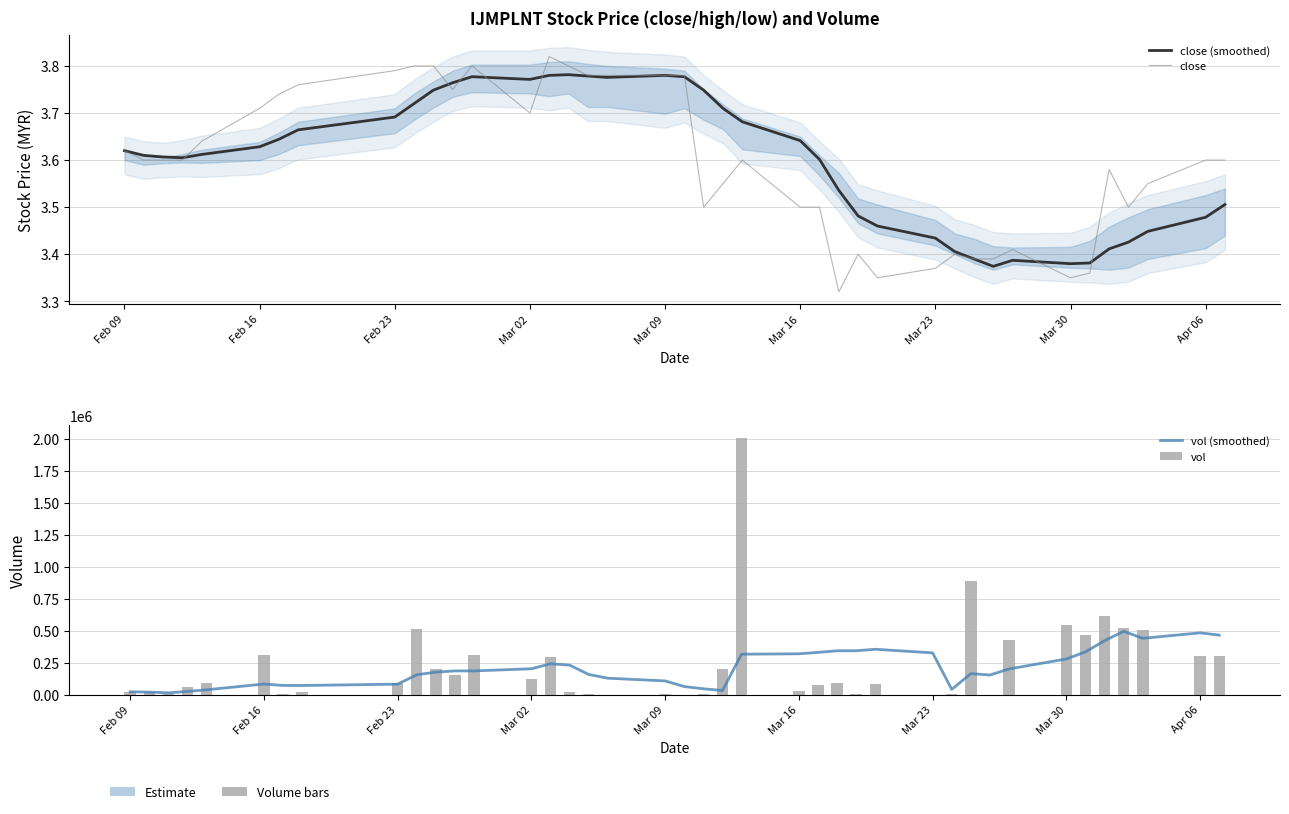

List the series in order of their peak value, highest first.

vol, vol (smoothed), close, close (smoothed)